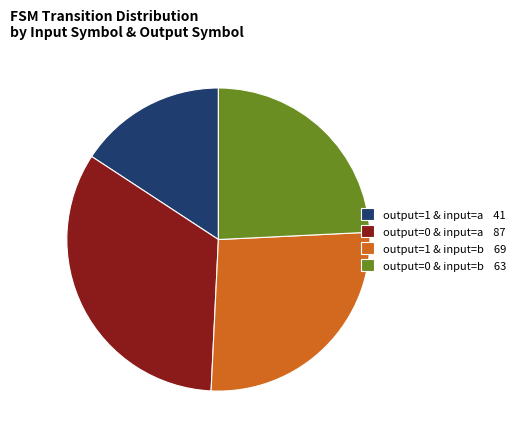

Do output=0 & input=b 63 and output=1 & input=a 41 together represent more than half of the pie?

No